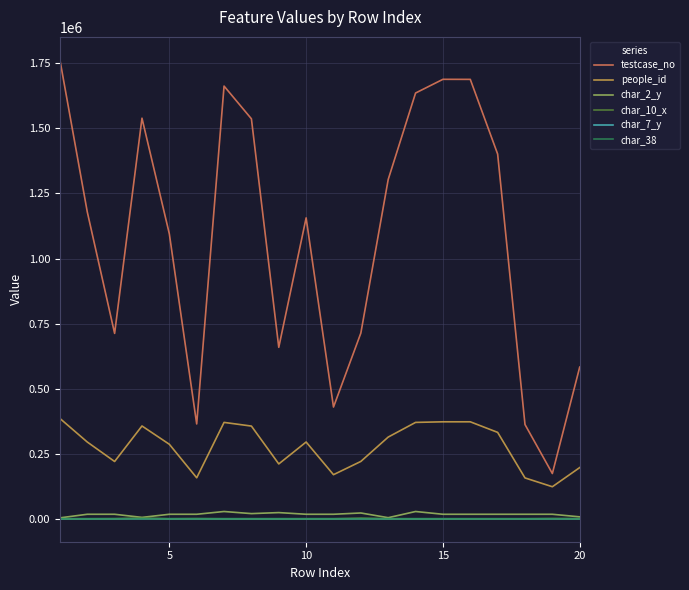

Which series has the largest total across all categories?

testcase_no